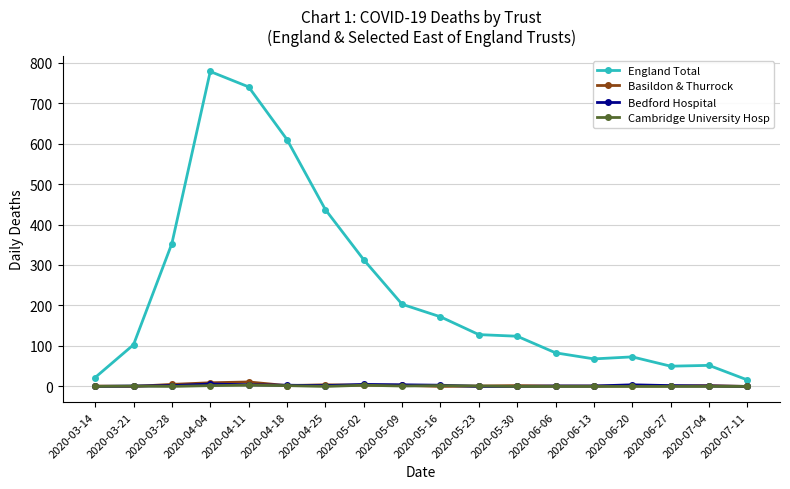

What is the total value across all series at 2020-04-18?

617